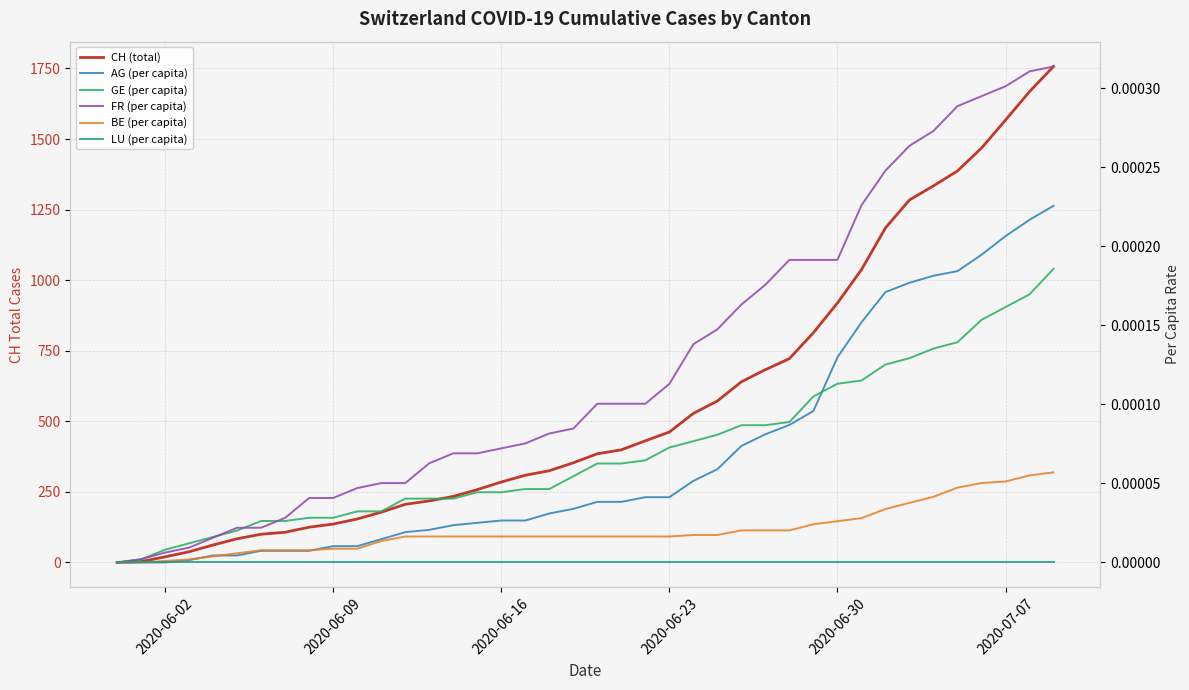

Is this an area chart (filled region under the line)?

No